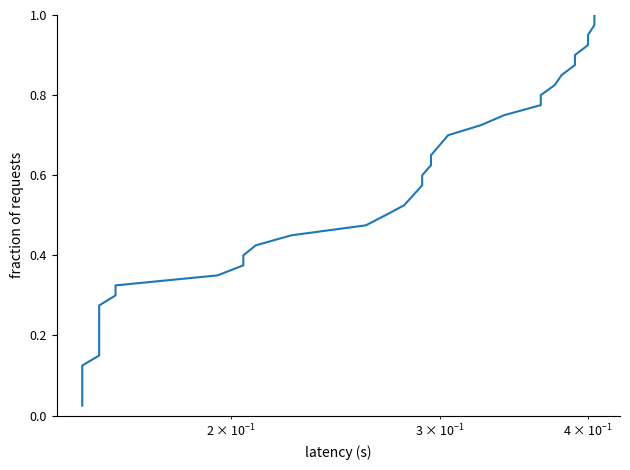

Reading left to right, extract all data points from this chart.

0.0	0.1	0.1	0.1	0.1	0.1	0.2	0.2	0.2	0.2	0.3	0.3	0.3	0.3	0.4	0.4	0.4	0.5	0.5	0.5	0.5	0.6	0.6	0.6	0.6	0.7	0.7	0.7	0.7	0.8	0.8	0.8	0.8	0.8	0.9	0.9	0.9	0.9	1.0	1.0